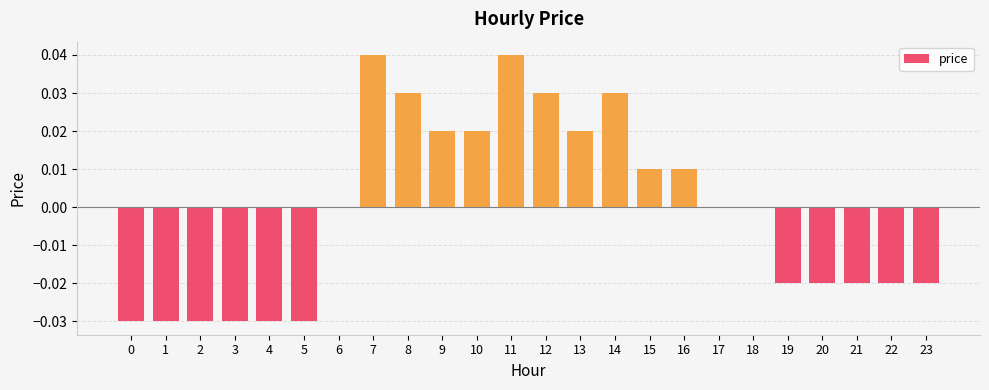

The chart shows a value of -0.0 at 19. True or false?

True